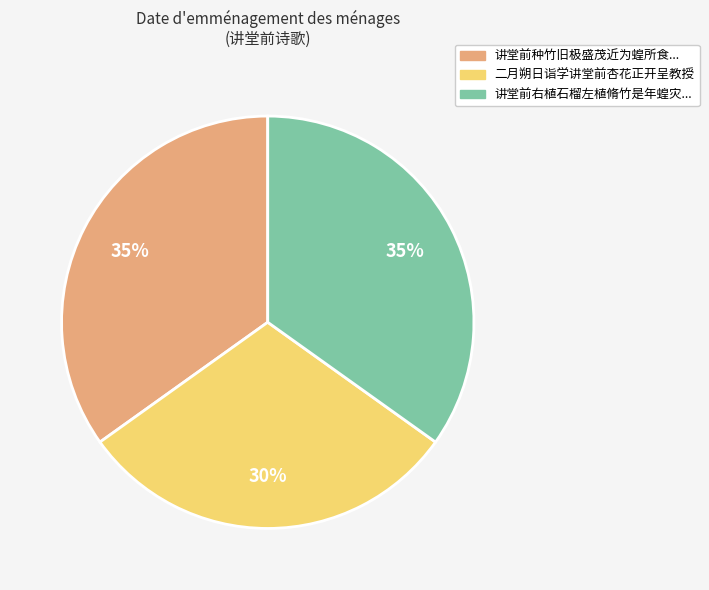

How many segments does this pie chart have?

3